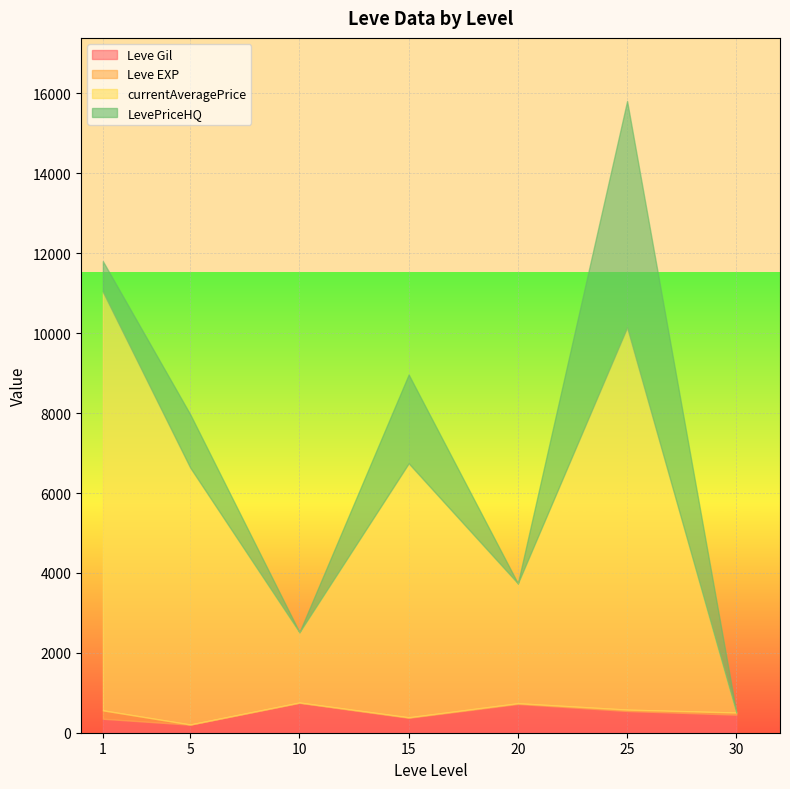

True or false: Leve EXP has more than 1 interior local peaks.

True